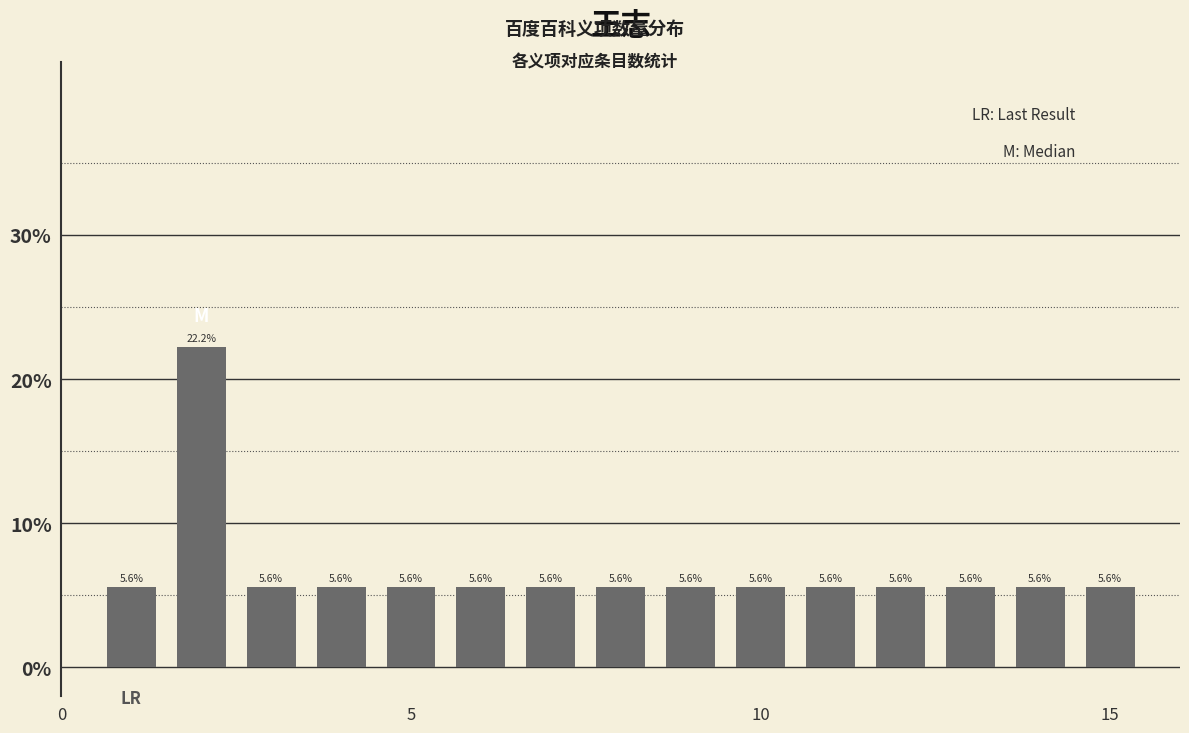

What is the maximum value shown in the chart?

22.2